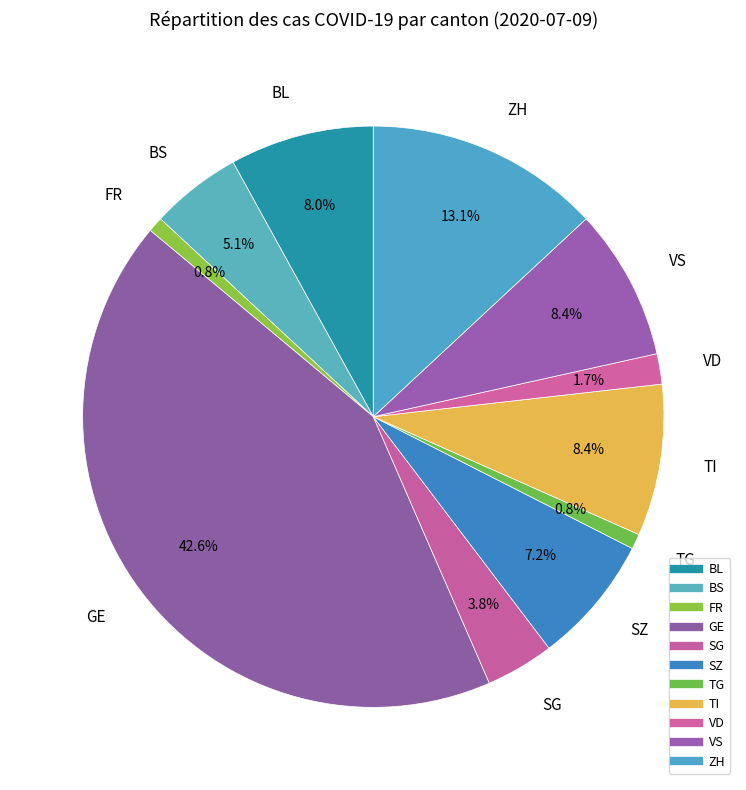

How many segments does this pie chart have?

11